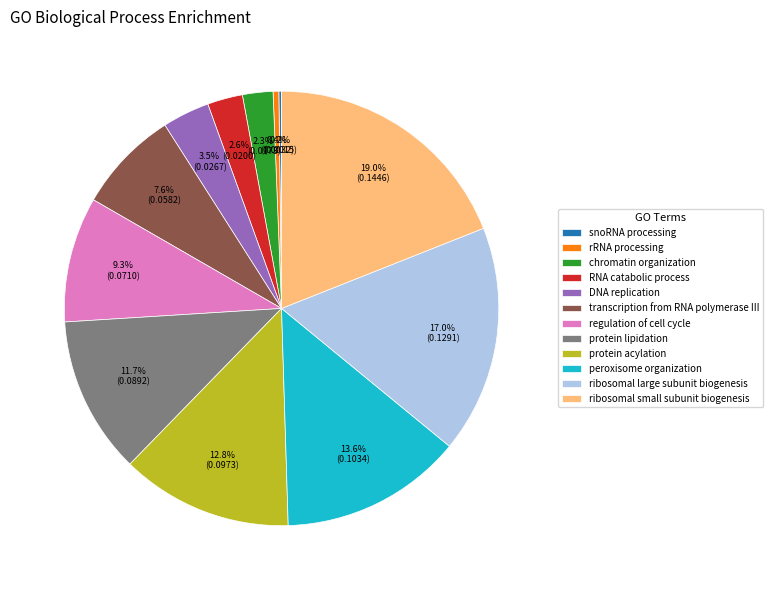

Which slice is the largest?

ribosomal small subunit biogenesis